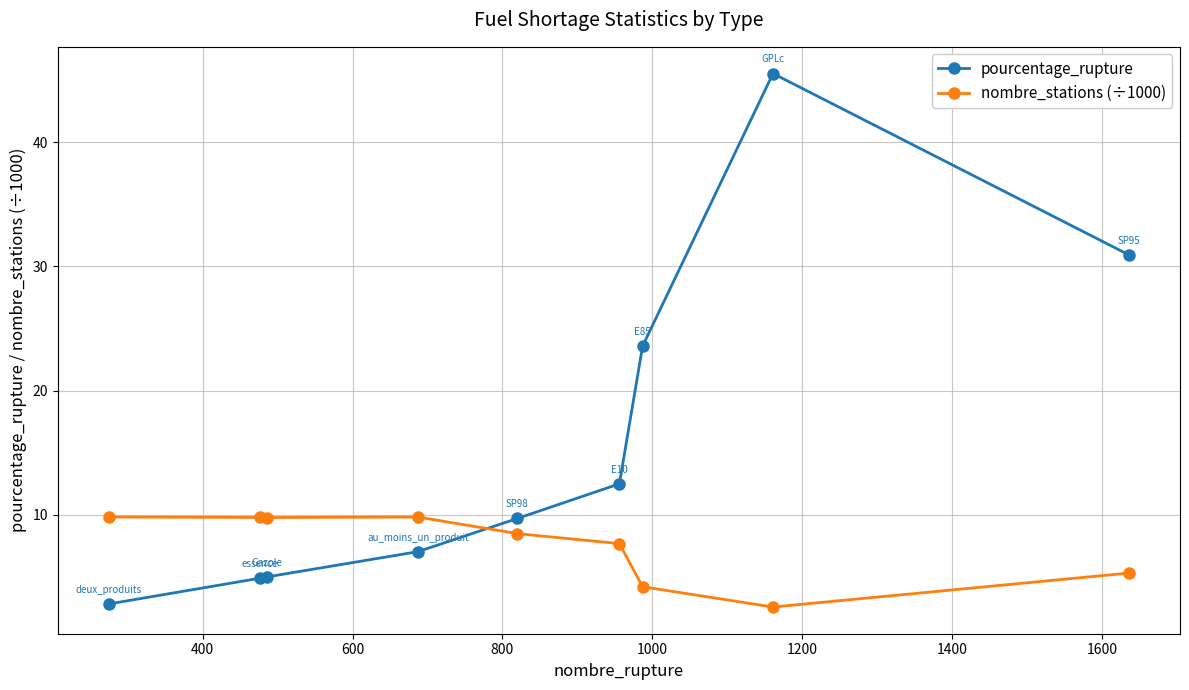

Rank the series by their maximum value, from highest to lowest.

pourcentage_rupture, nombre_stations (÷1000)